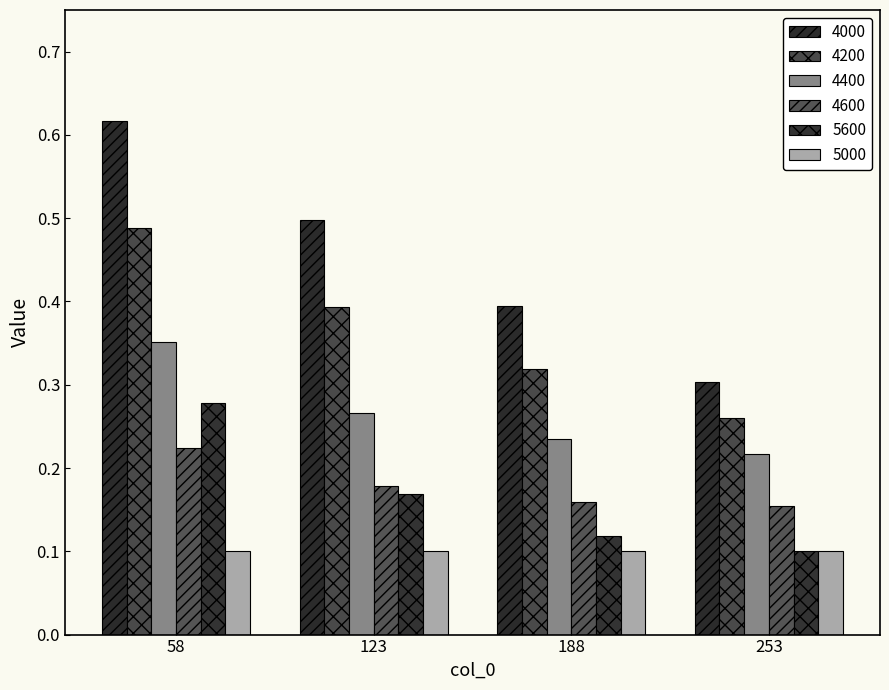

Count the 5600 values in the range 0 to 1.

4